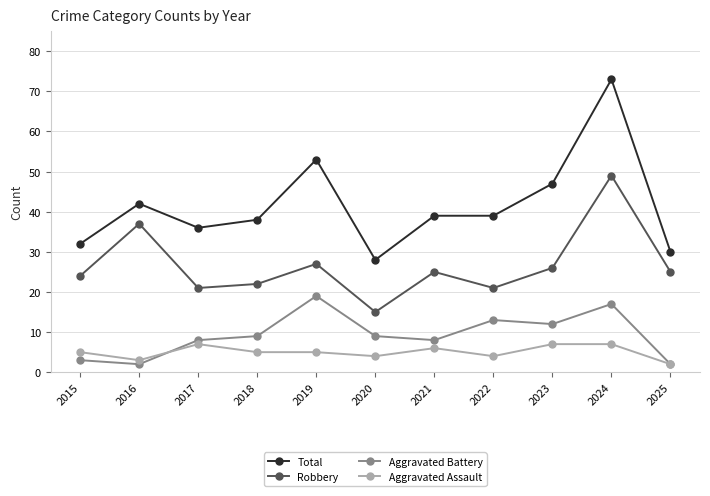

True or false: Robbery and Aggravated Assault intersect in this chart.

False